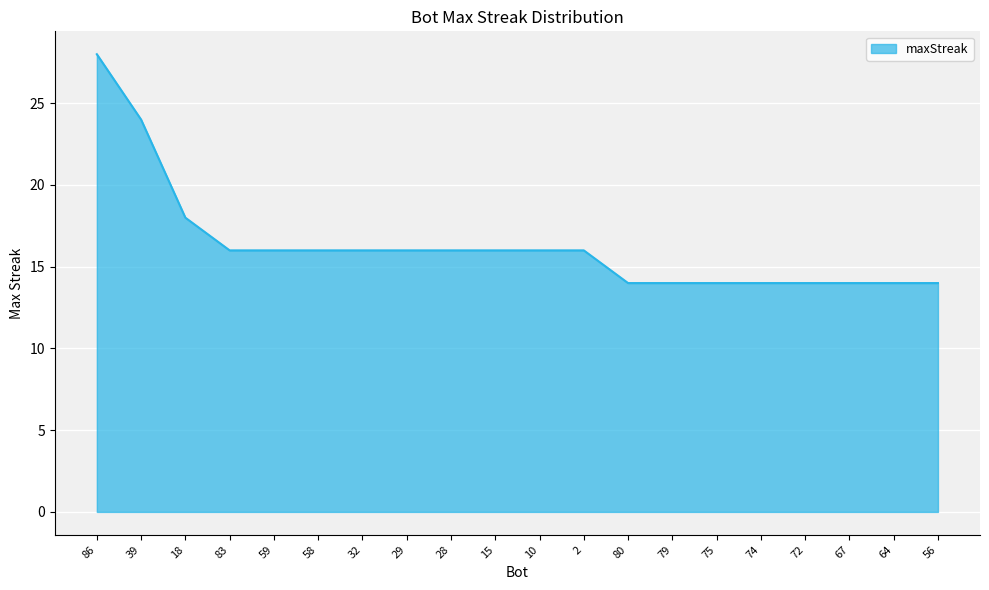

What position from the left is 10?

11